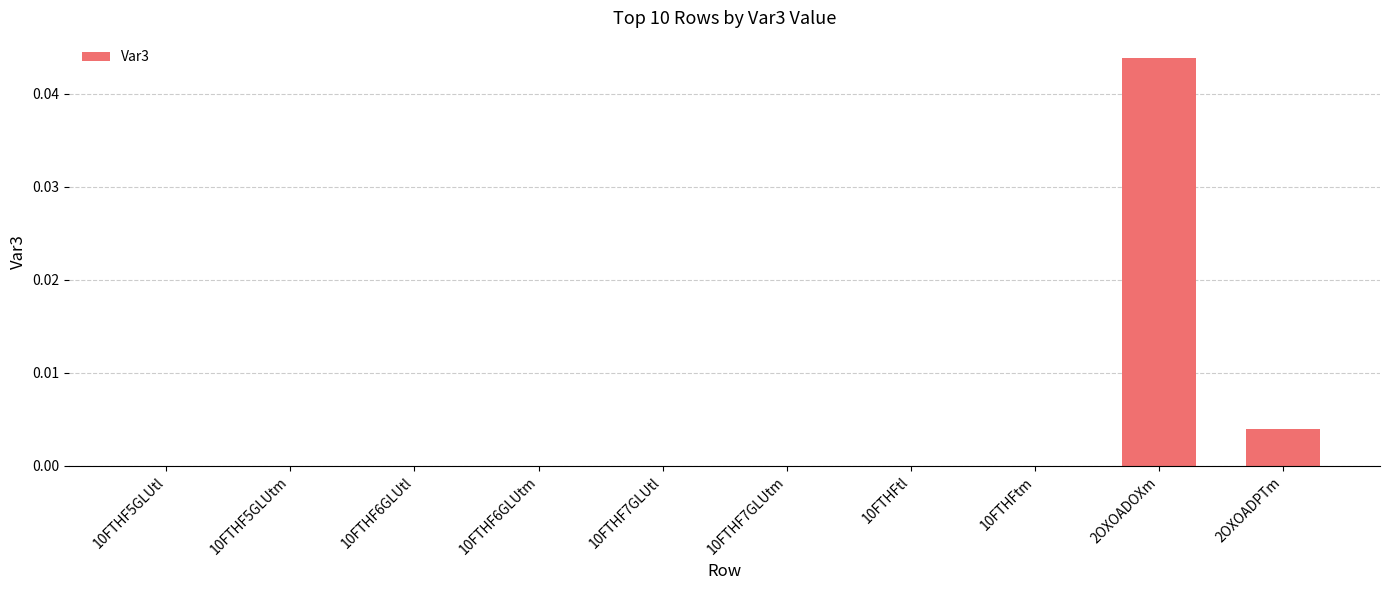

Is it true that the value at 10FTHF6GLUtm is 0.0?

True